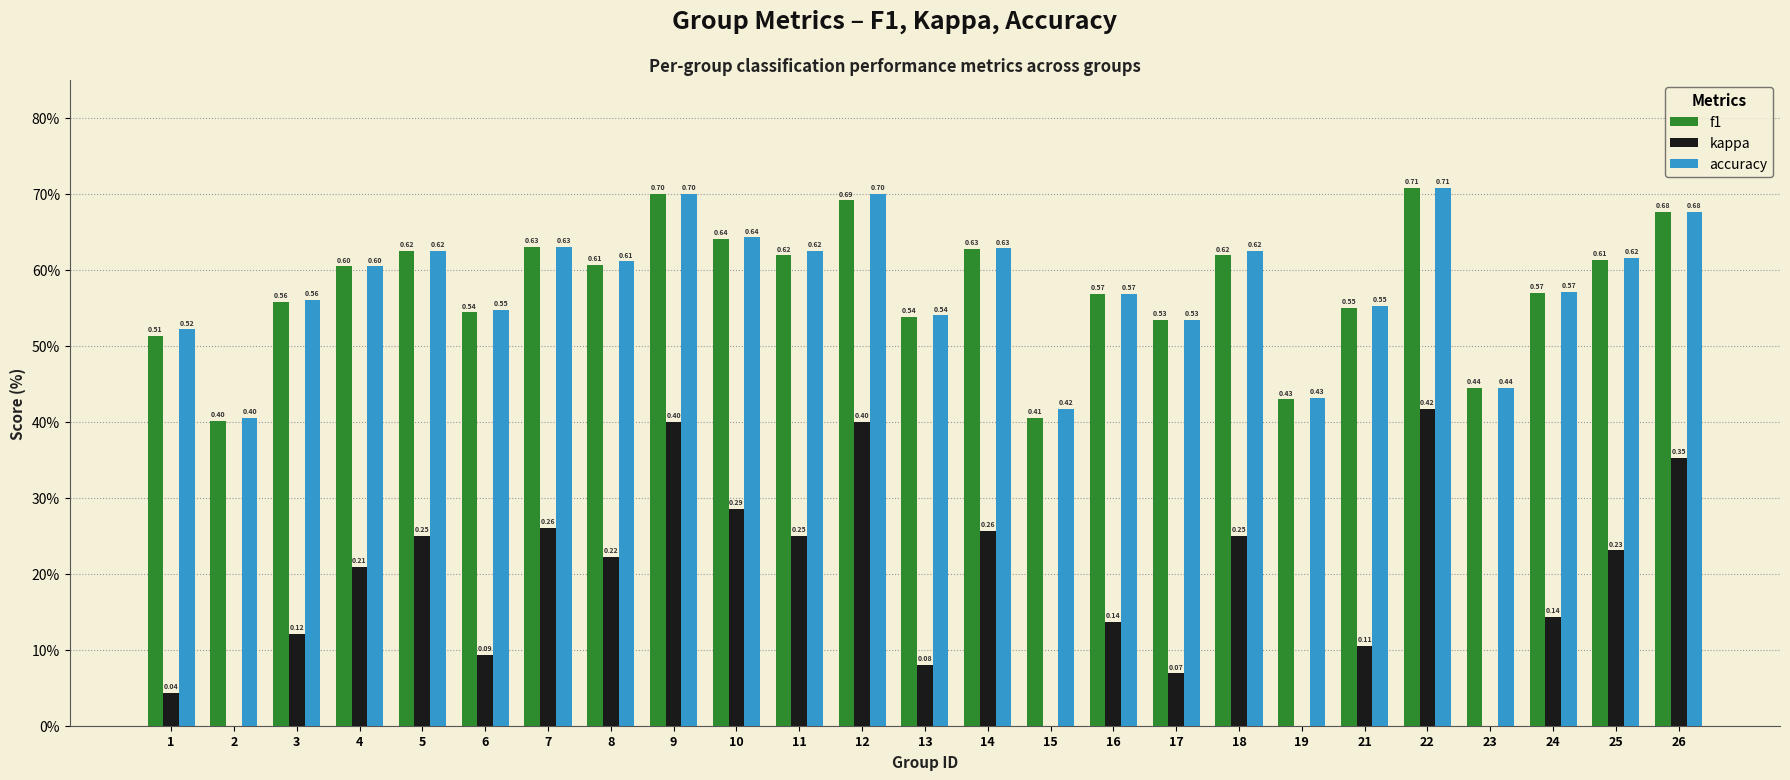

How many series are shown in this chart?

3